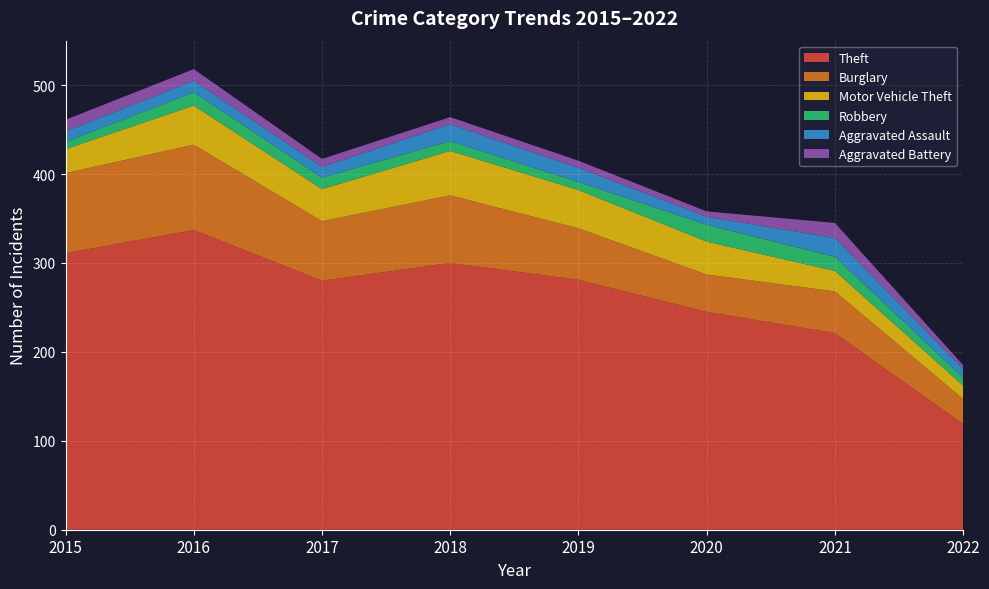

Reading left to right, list all the values displayed in this chart.

Theft: 311	337	280	300	281	245	221	119
Burglary: 90	96	67	76	58	42	47	28
Motor Vehicle Theft: 27	44	36	50	43	37	23	15
Robbery: 8	15	13	11	9	19	16	9
Aggravated Assault: 12	13	12	19	16	9	21	10
Aggravated Battery: 13	13	9	8	8	6	17	4